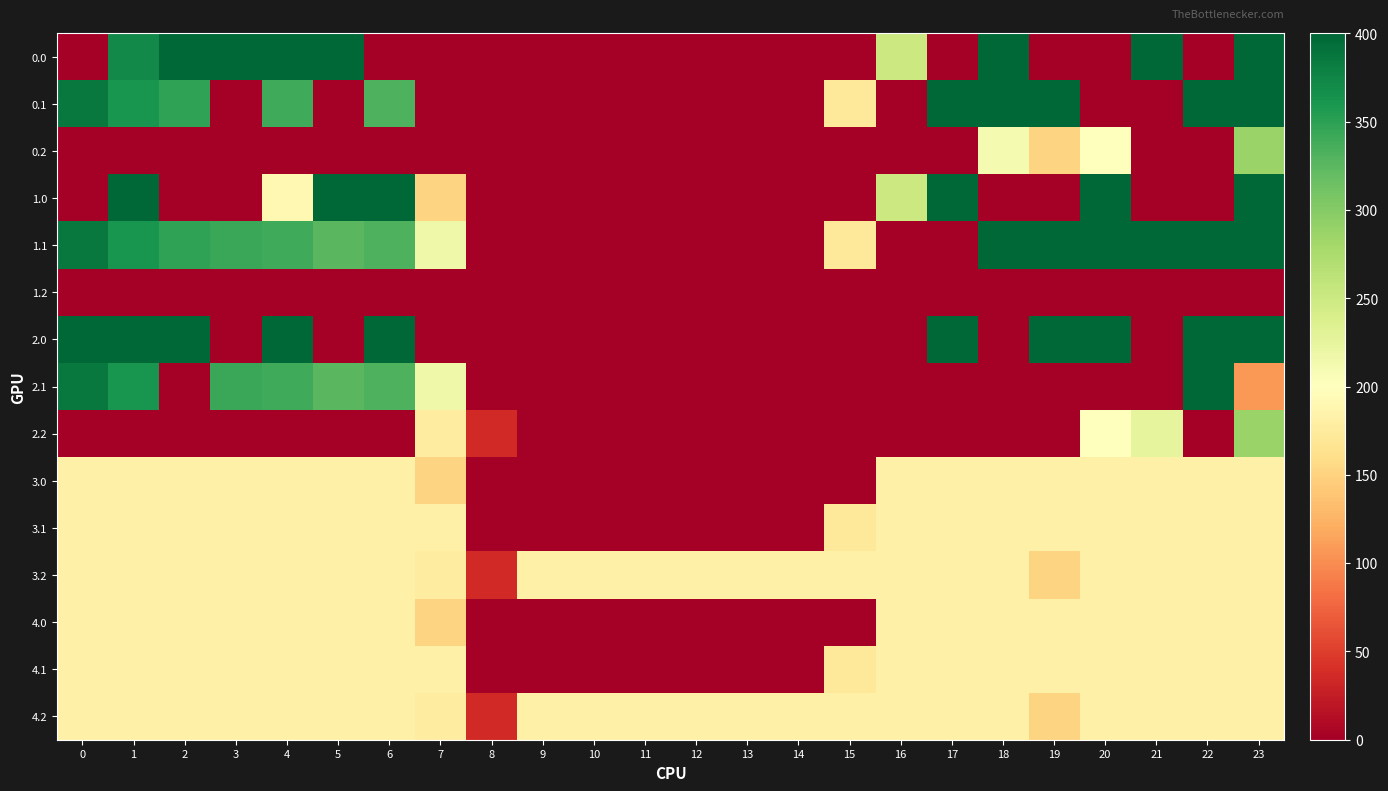

At which category does the chart reach its peak across all series?

2